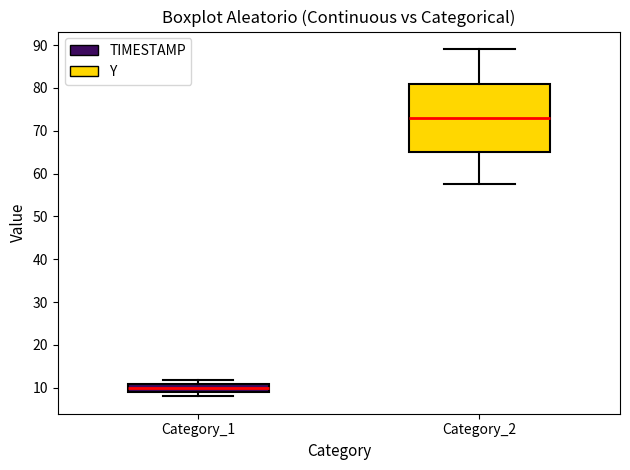

Reading left to right, transcribe this box plot: for each box, give where its median line is, the range the box spans, and where its two whiskers end, as read against the y-axis. The values are not printed on the chart, so give them approximately, as read against the axis.

Category_1: median 10, box 9 to 11, whiskers 8 to 12
Category_2: median 73, box 65 to 81, whiskers 58 to 89